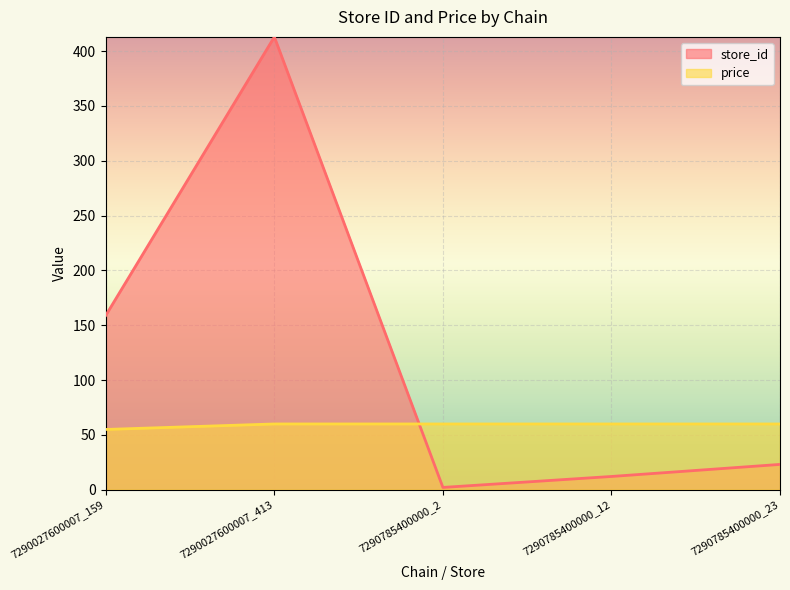

What is the highest value of the store_id series?

413.0